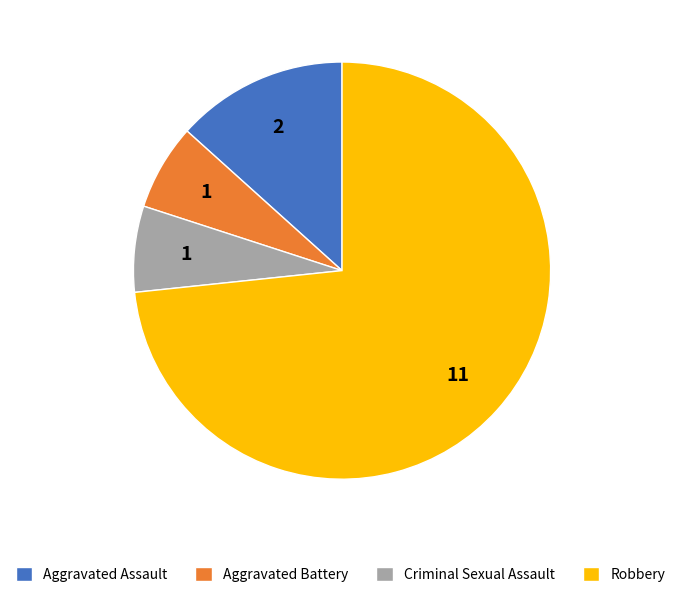

True or false: Criminal Sexual Assault accounts for 7% of the total.

True